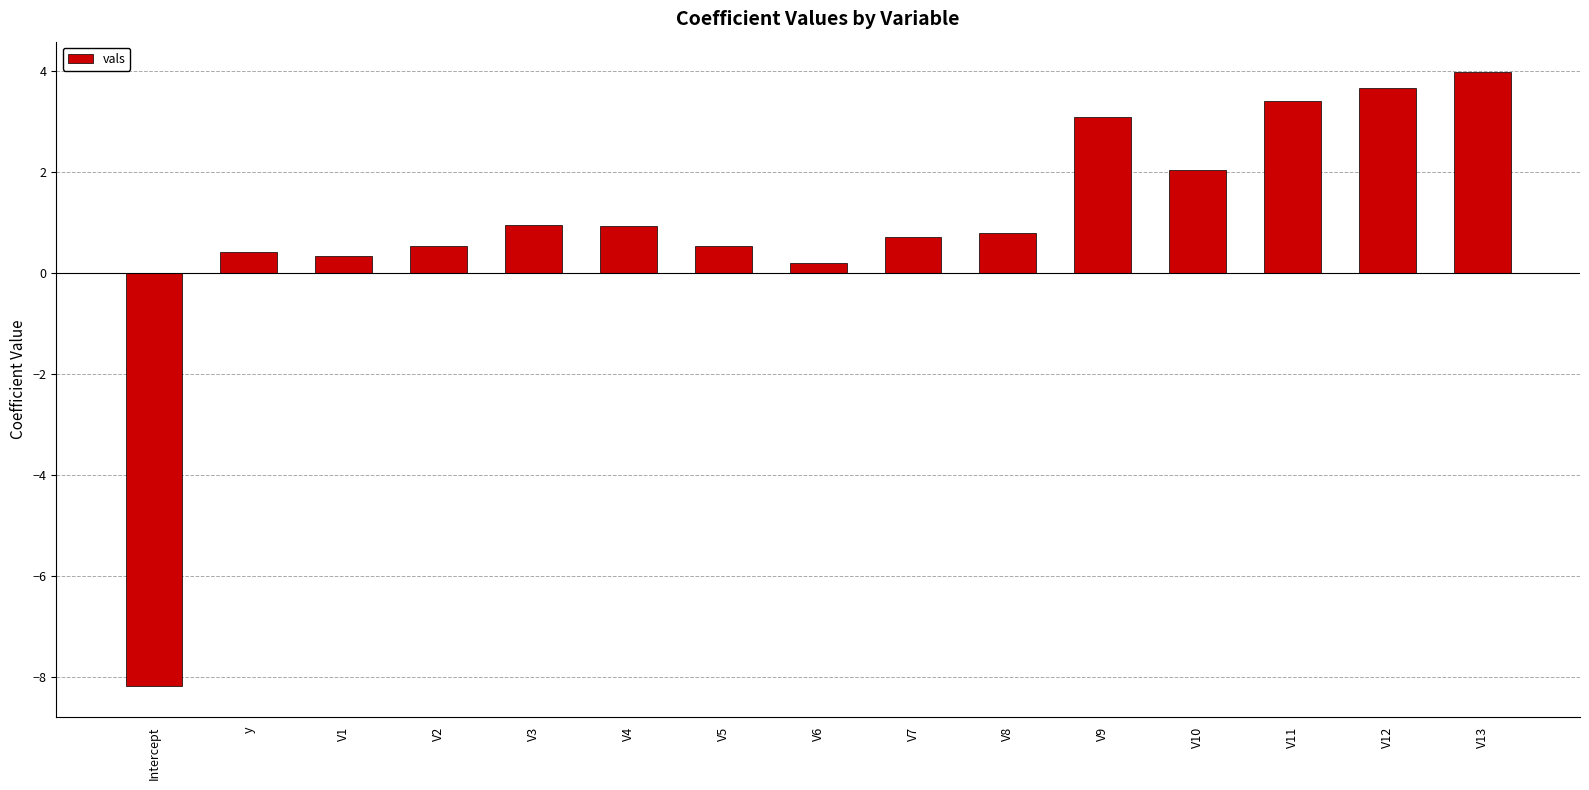

Where does the data first go above 0?

y